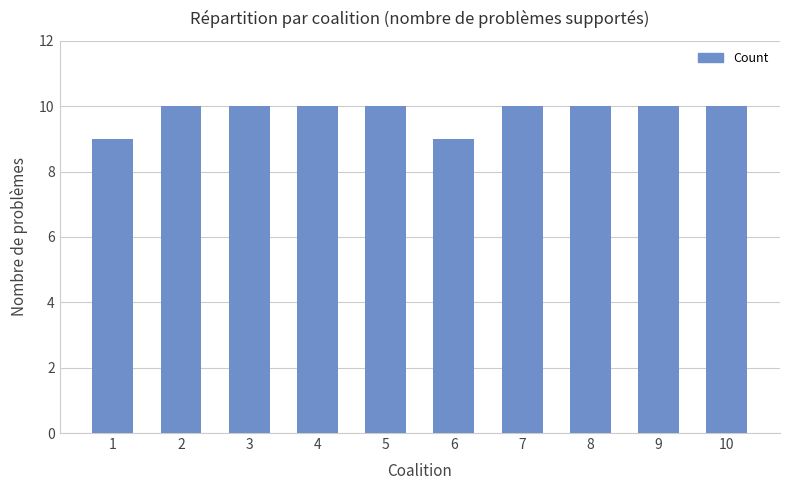

What is the change in value from 4 to 6?

-1